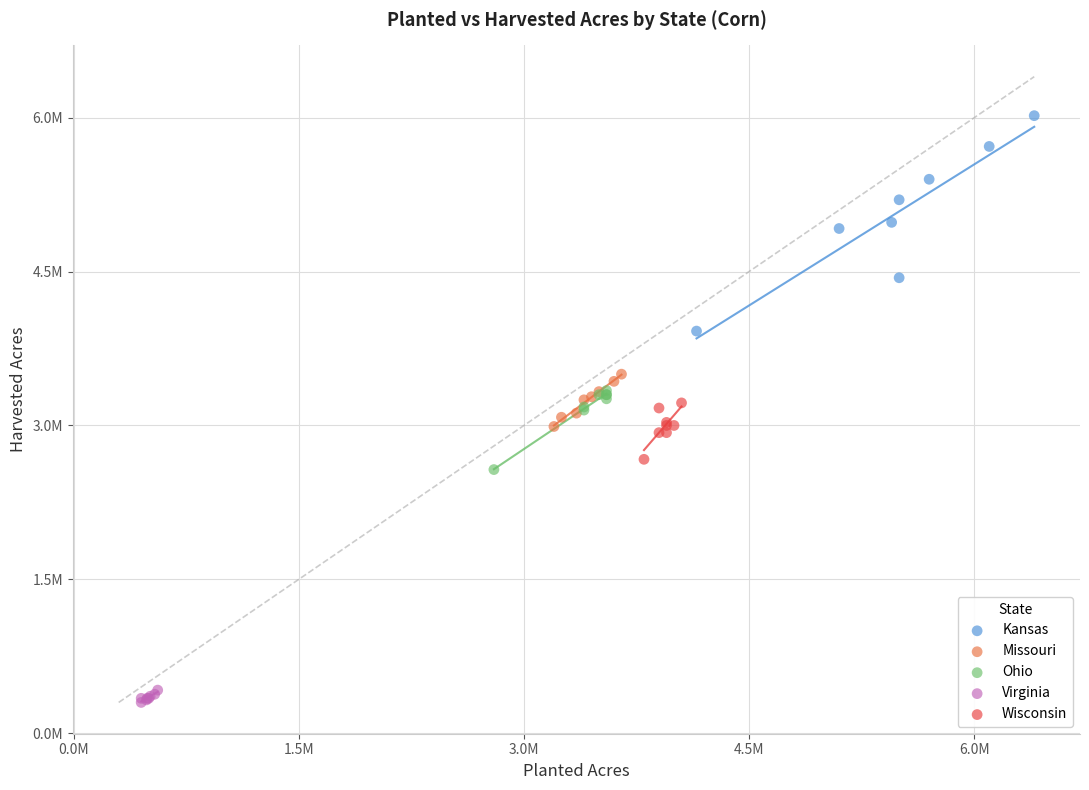

Which series has the largest Y range (max minus min)?

Kansas